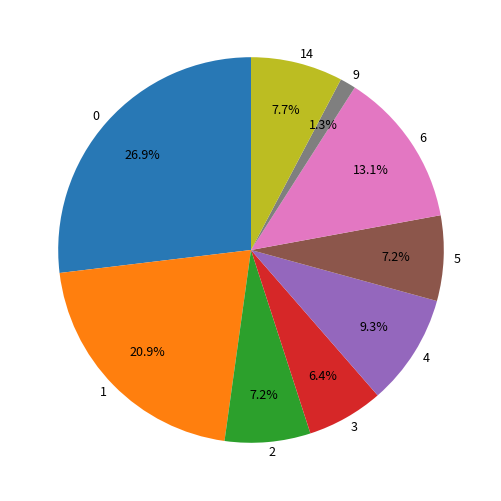

Does 9 account for over 50% of the chart?

No